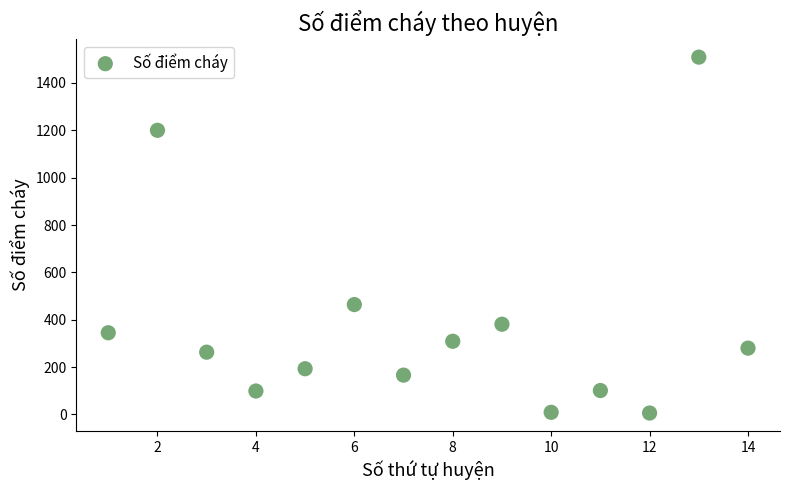

What is the range of X values (max minus min)?

13